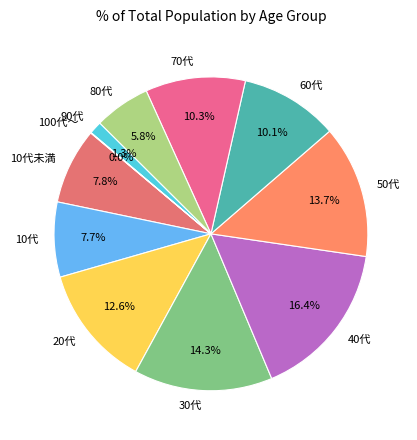

Do 30代 and 10代未満 together represent more than half of the pie?

No